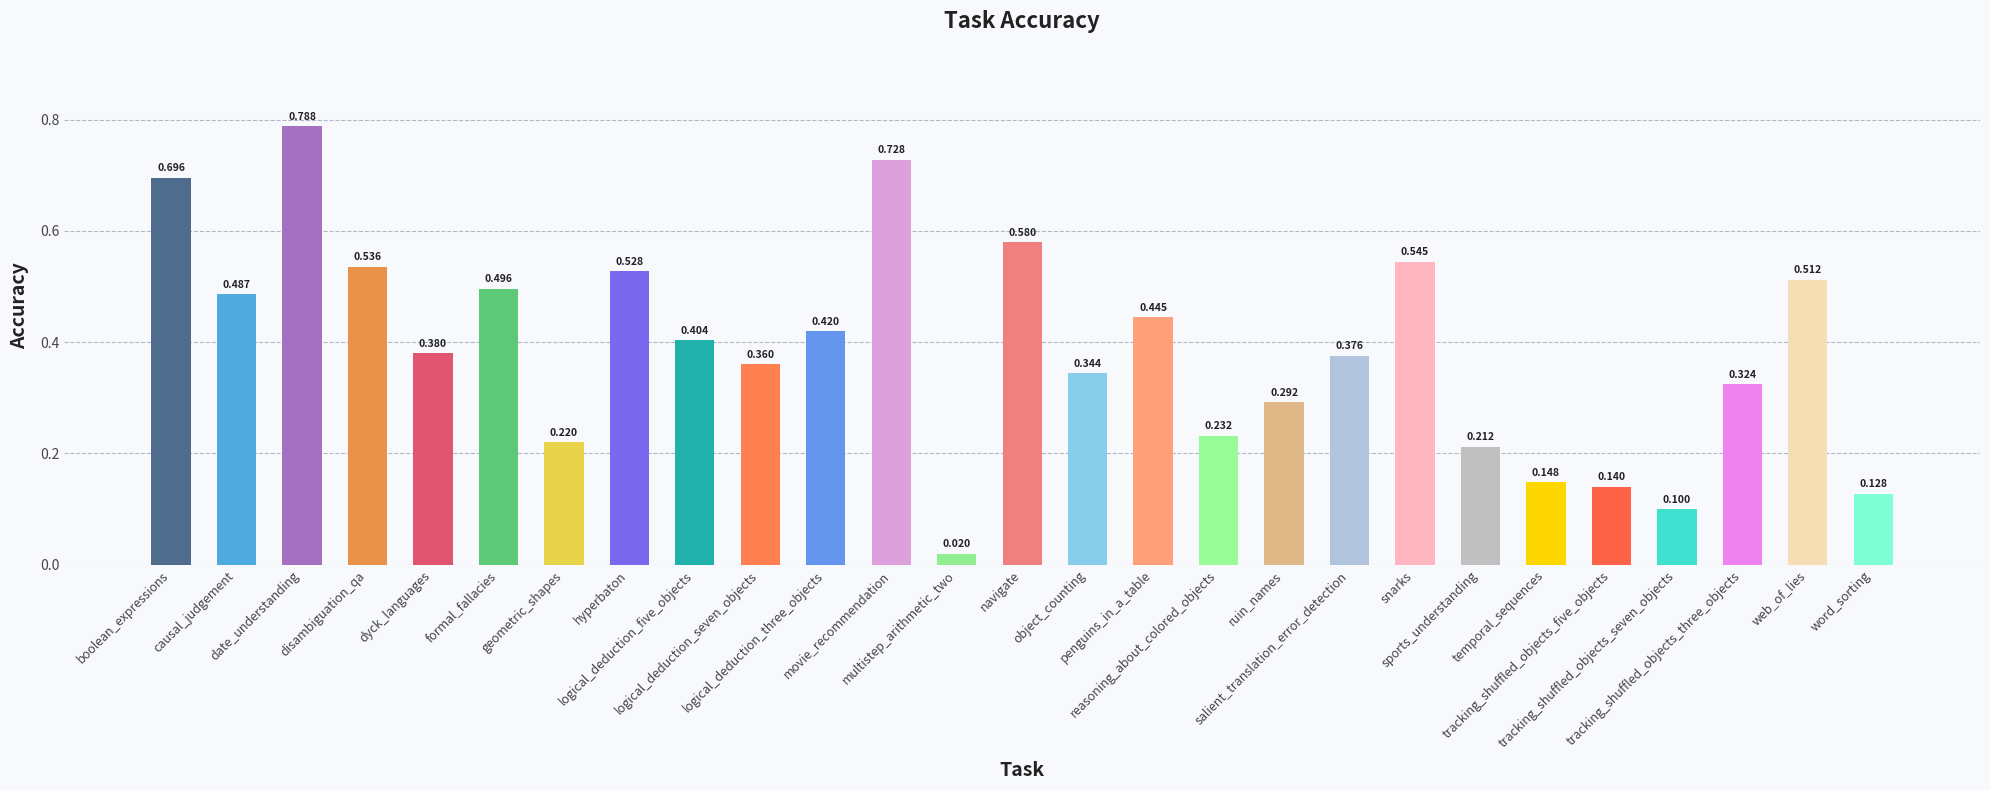

How many bars are there in total?

27